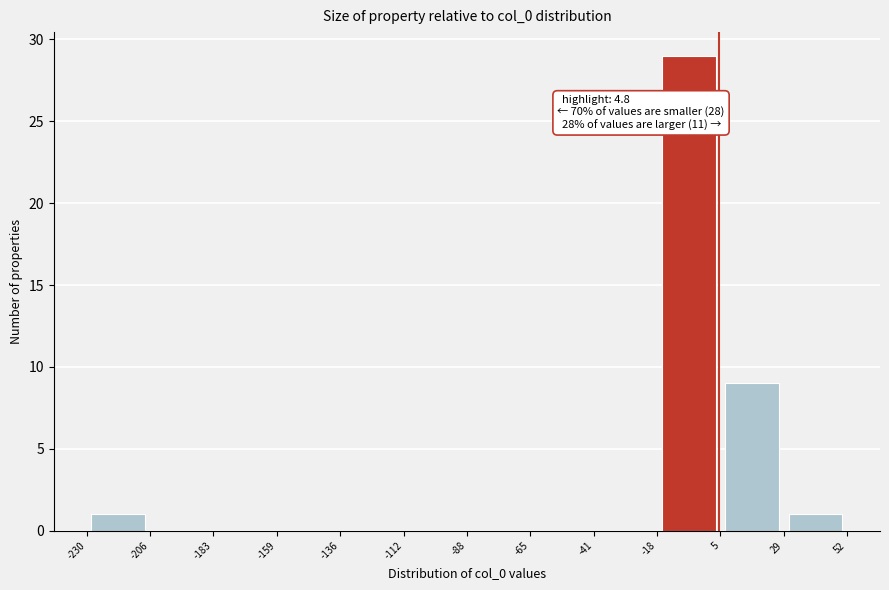

Which range on the x-axis has the tallest bar?

-18 to 5